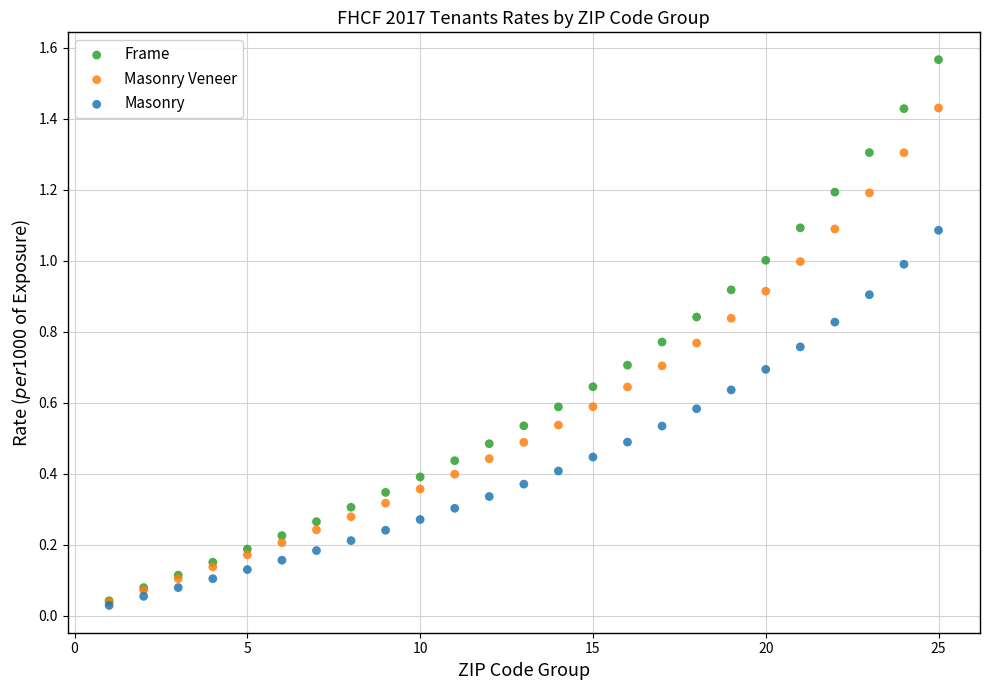

What are all the series names shown in the legend?

Frame, Masonry Veneer, Masonry